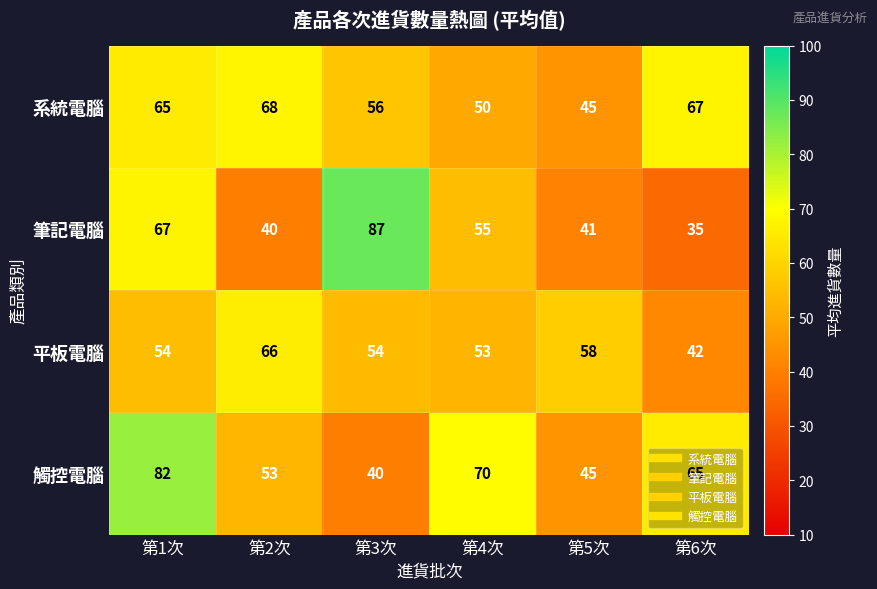

What is the difference between the highest and lowest values at 第6次?

32